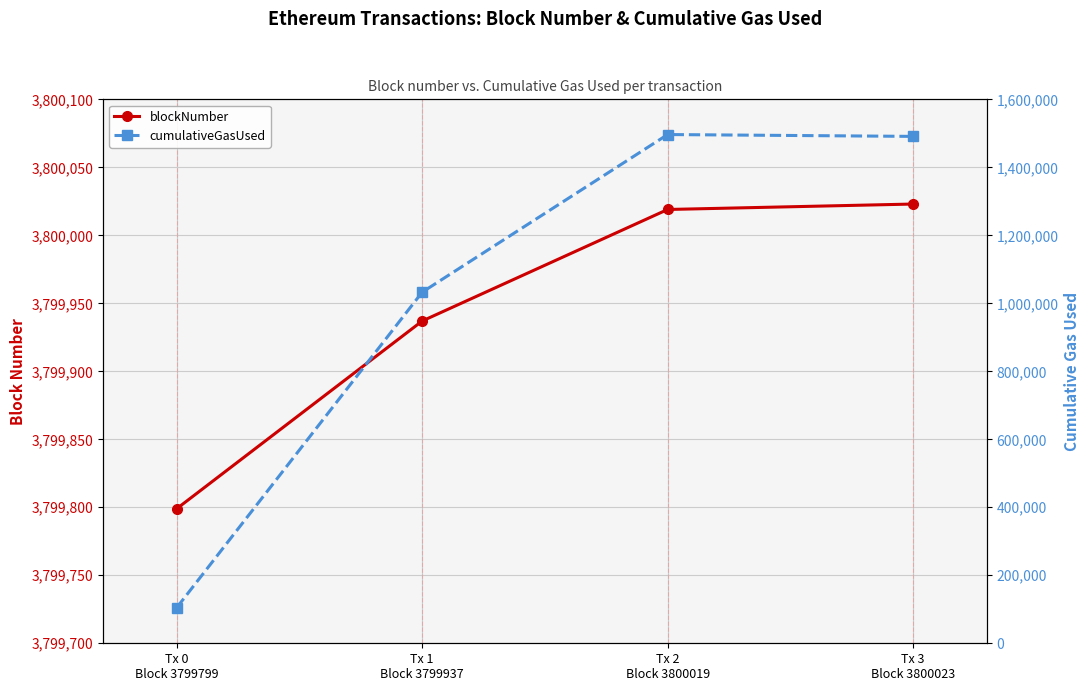

True or false: blockNumber and cumulativeGasUsed cross at least once.

False